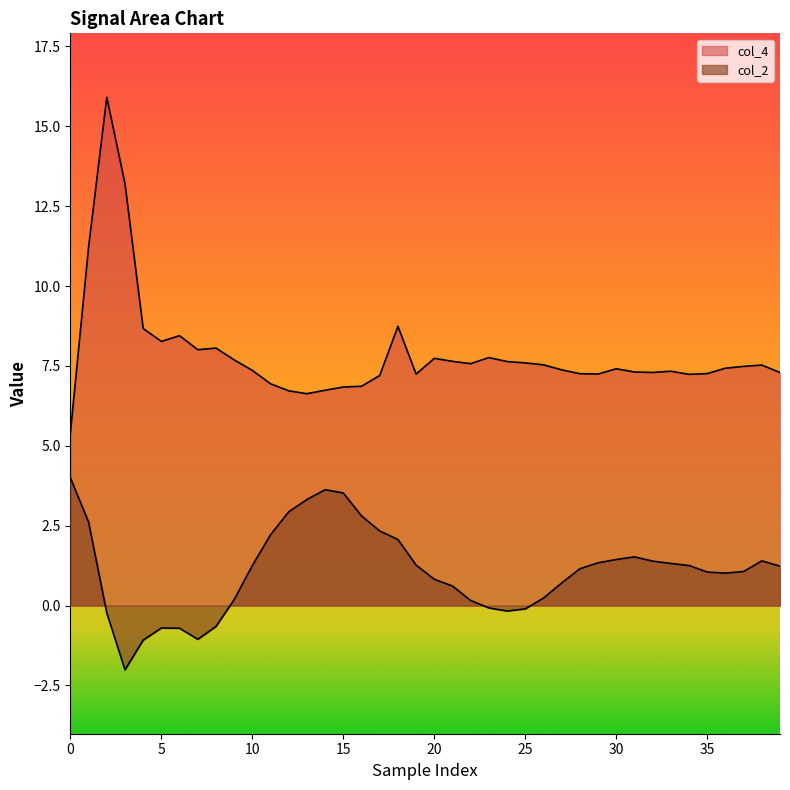

What is the total value across all series at 23?

7.7